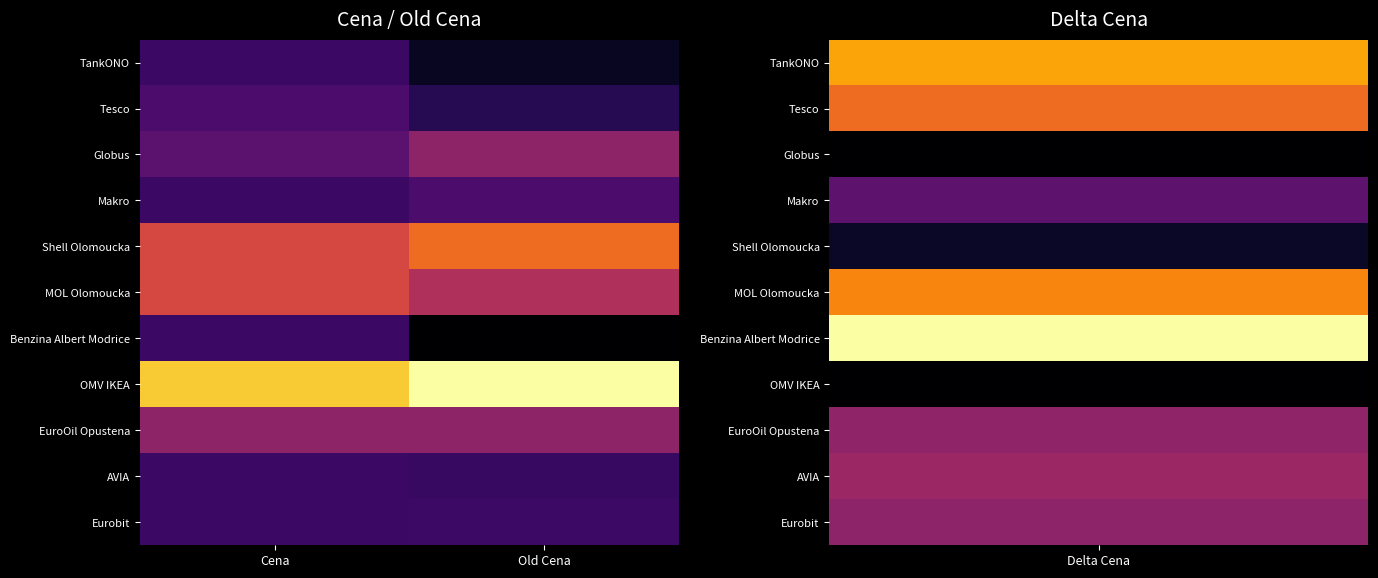

Reading left to right, transcribe all the data shown in this chart.

TankONO: Cena=36.5	Old Cena=35.9
Tesco: Cena=36.7	Old Cena=36.3
Globus: Cena=36.9	Old Cena=37.5
Makro: Cena=36.5	Old Cena=36.7
Shell Olomoucka: Cena=38.4	Old Cena=38.9
MOL Olomoucka: Cena=38.4	Old Cena=37.9
Benzina Albert Modrice: Cena=36.5	Old Cena=35.6
OMV IKEA: Cena=39.9	Old Cena=40.5
EuroOil Opustena: Cena=37.5	Old Cena=37.5
AVIA: Cena=36.5	Old Cena=36.5
Eurobit: Cena=36.5	Old Cena=36.5